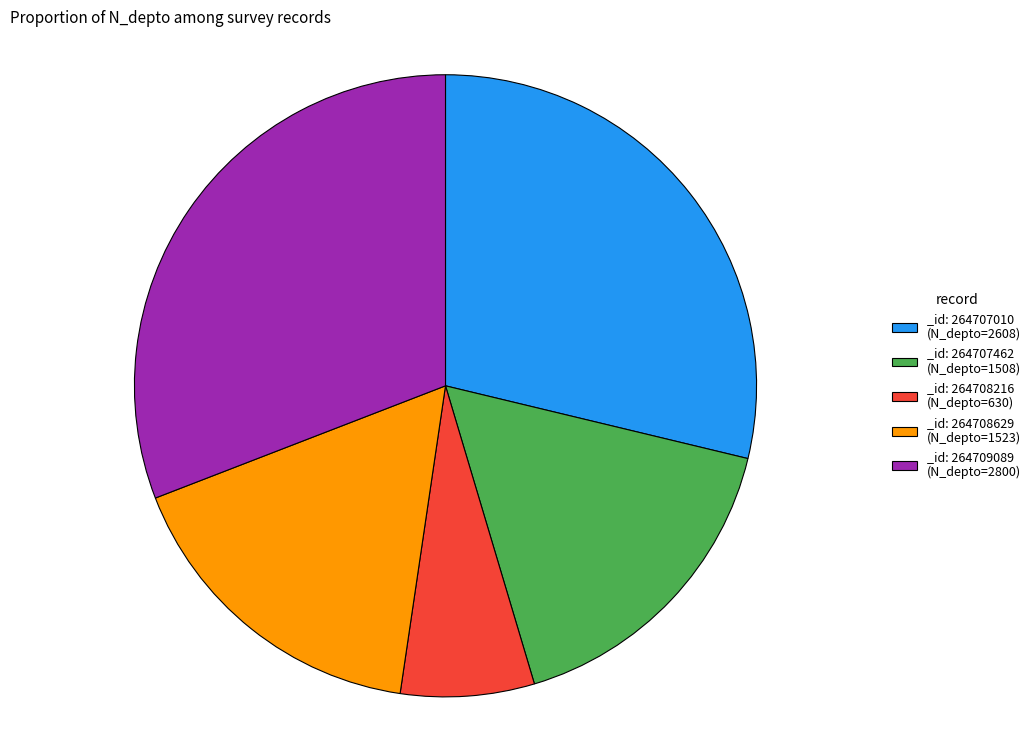

The _id: 264709089 (N_depto=2800) slice represents 23% of the pie. True or false?

False